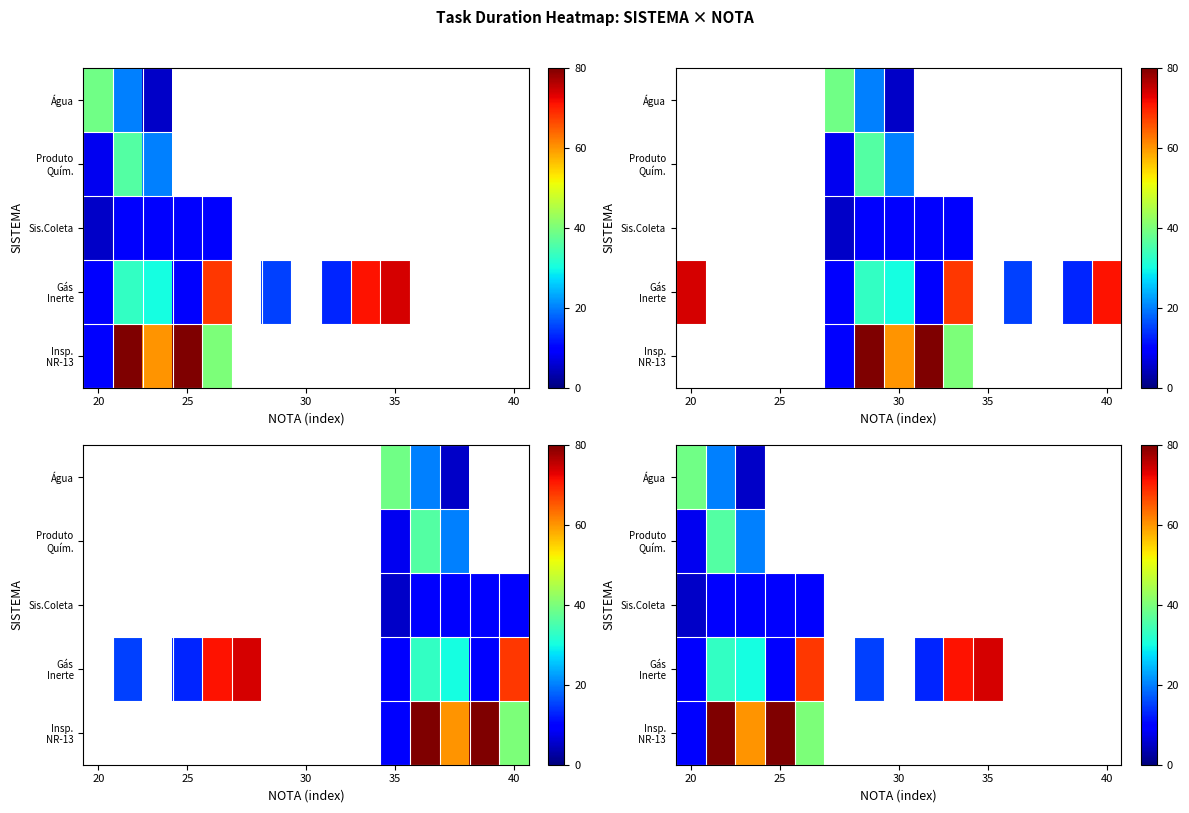

What is the maximum value for Produto Quím.?

36.0